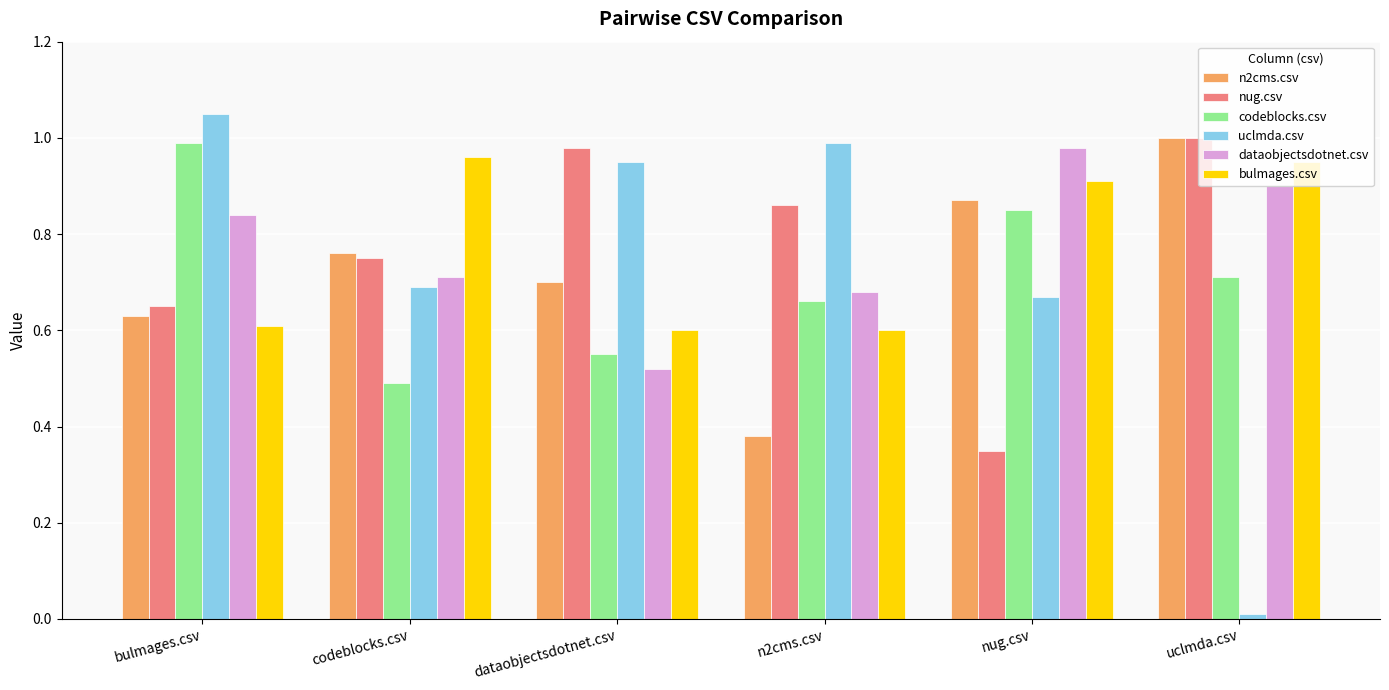

What is the sum of the n2cms.csv values at dataobjectsdotnet.csv and codeblocks.csv?

1.5